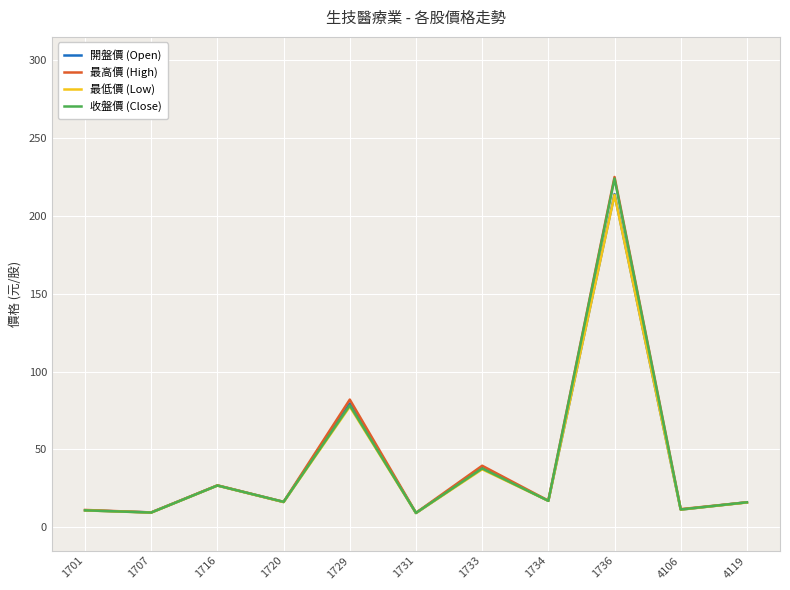

Between 1736 and 4119, which is larger?

1736